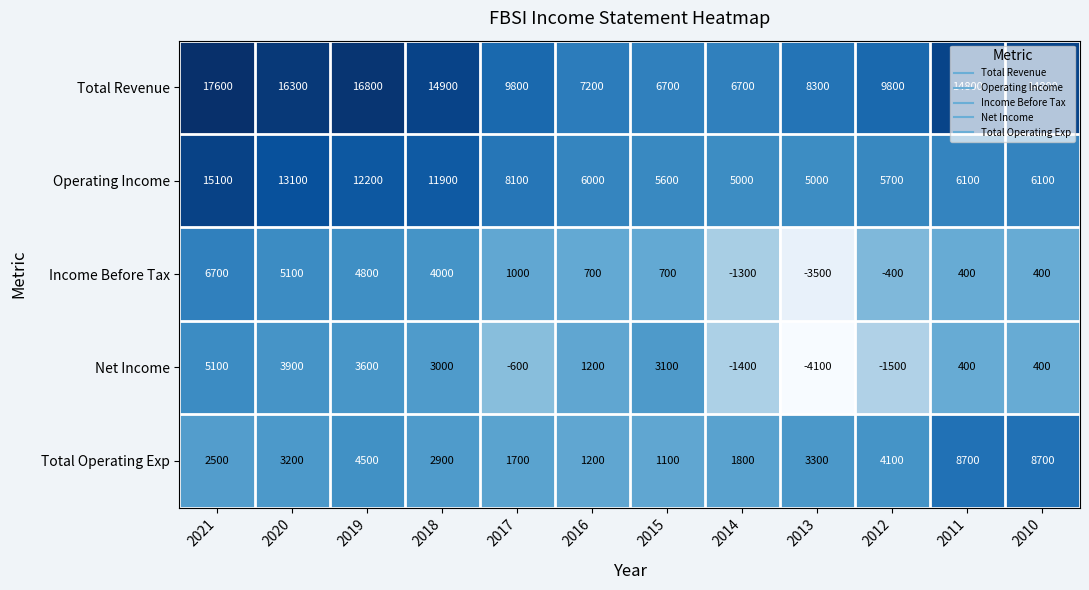

At which category is the sum across all series the highest?

2021